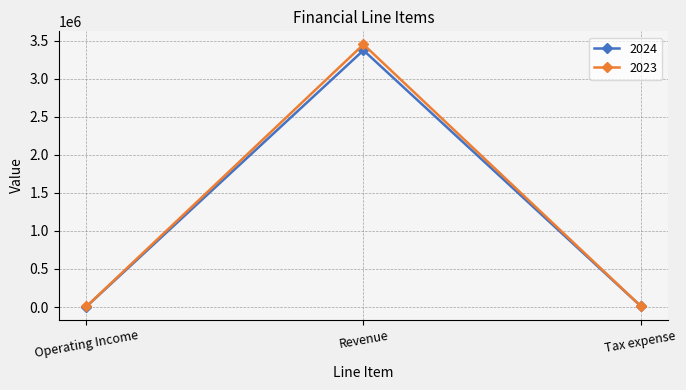

Which category has the highest value in the 2023 series?

Revenue